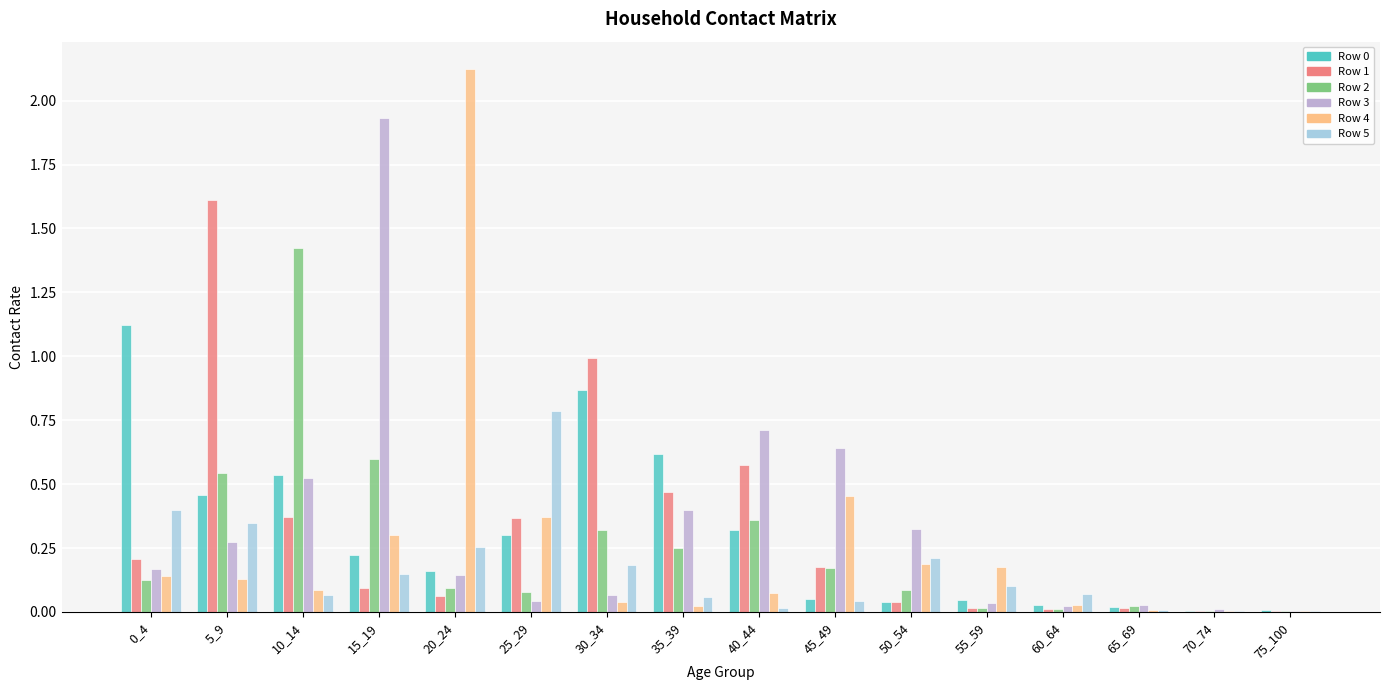

Which series has the largest total across all categories?

Row 3